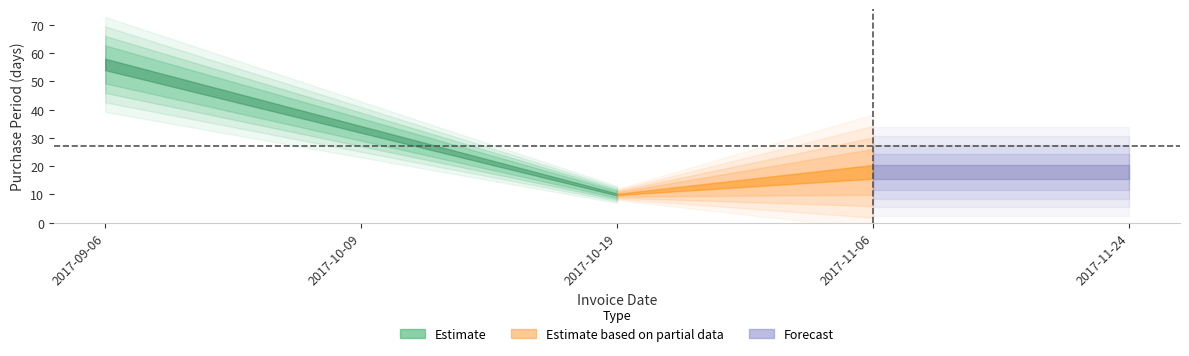

What is the difference between the second highest and minimum values?

23